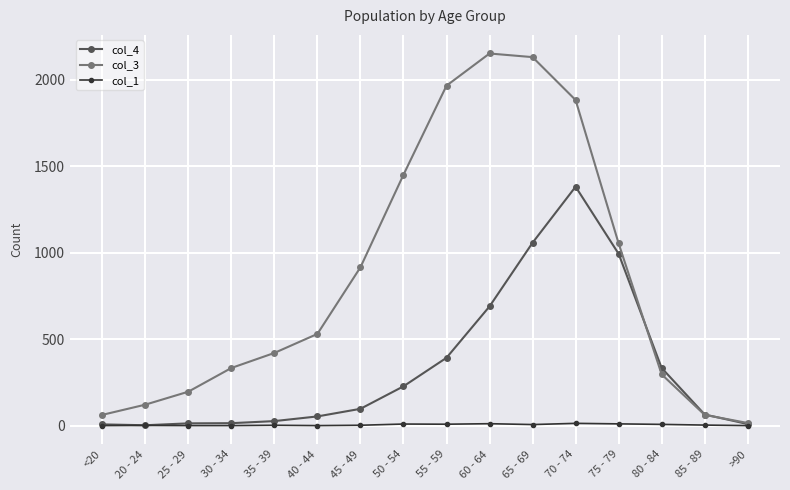

In col_4, how many points are higher than both neighbors (excluding endpoints)?

1